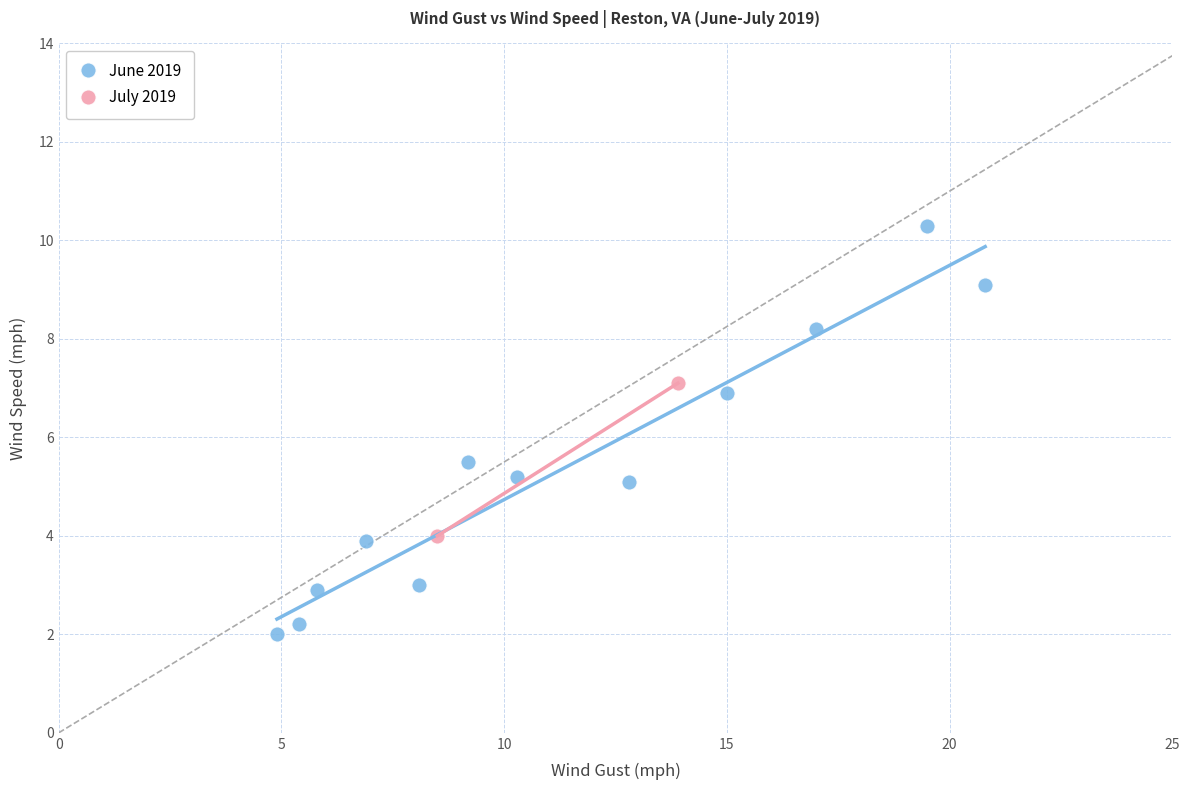

Which series contains the highest Y value?

June 2019